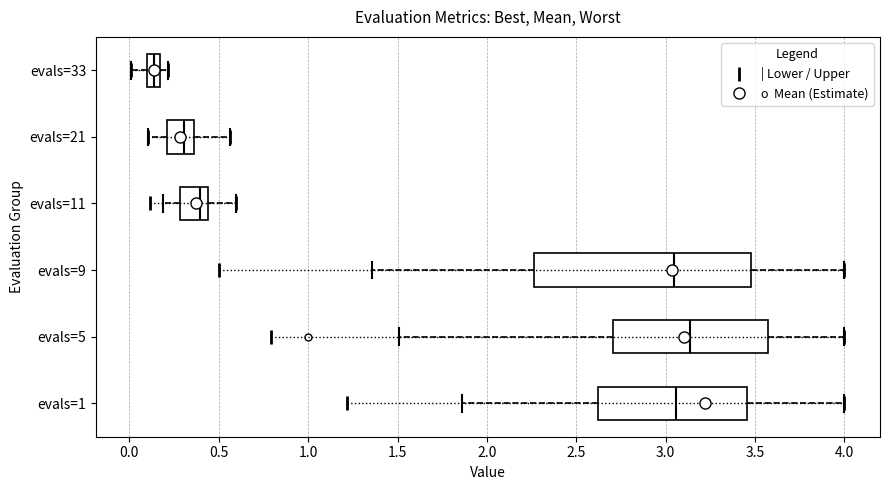

Where is the right edge of the box for evals=33 on the x-axis? The values are not printed on the chart, so give them approximately, as read against the axis.

0.15